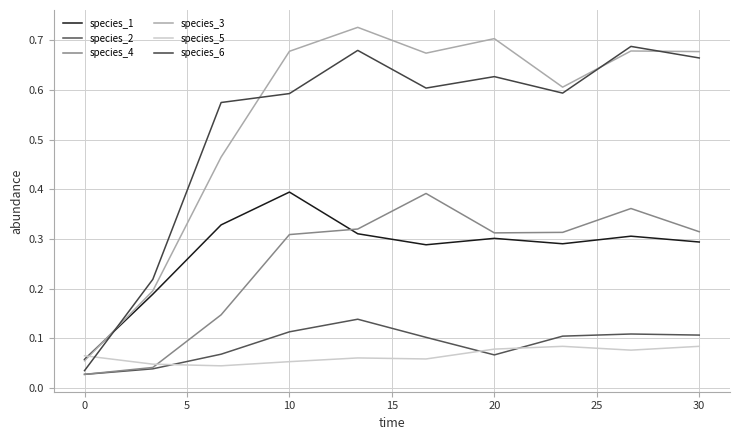

How many distinct data groups are displayed?

6